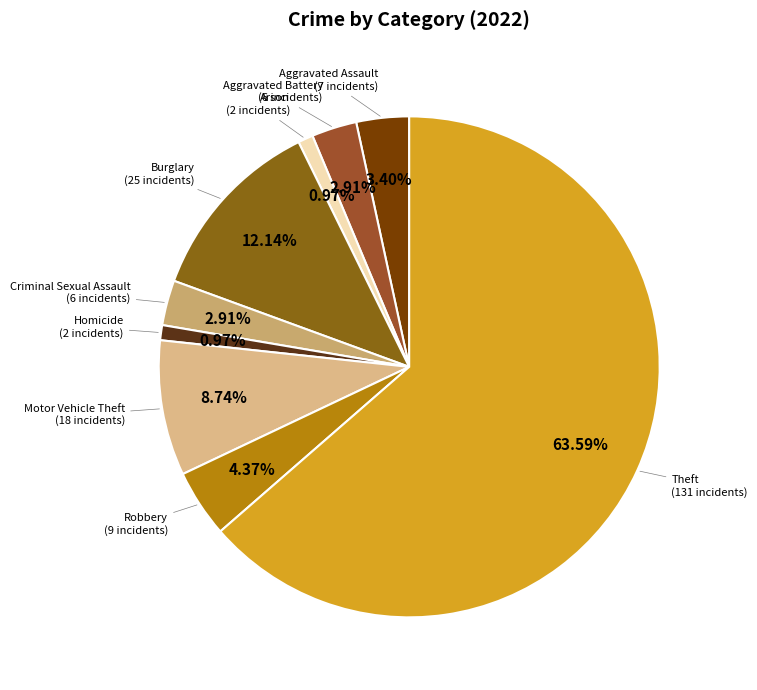

How many slices are in this pie chart?

9